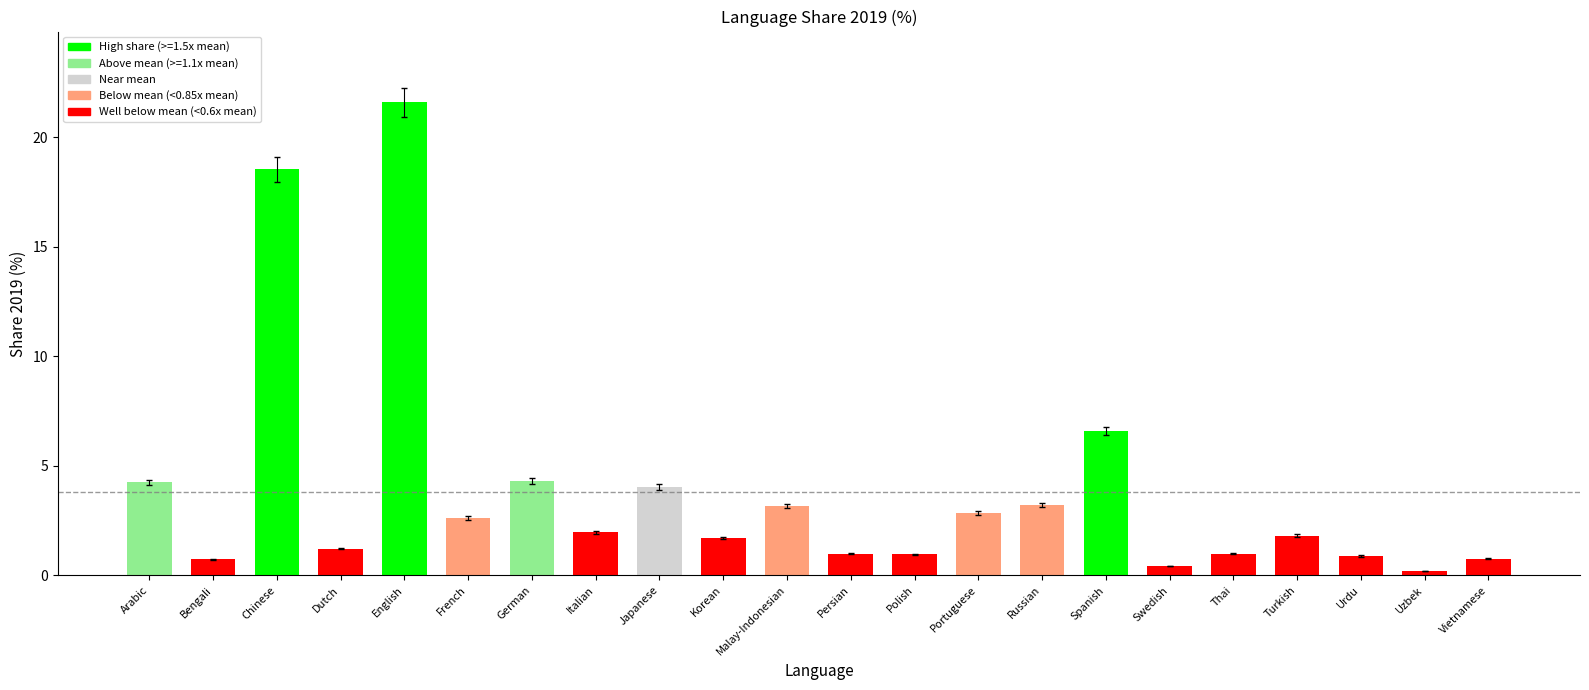

Read the value at Thai.

1.0